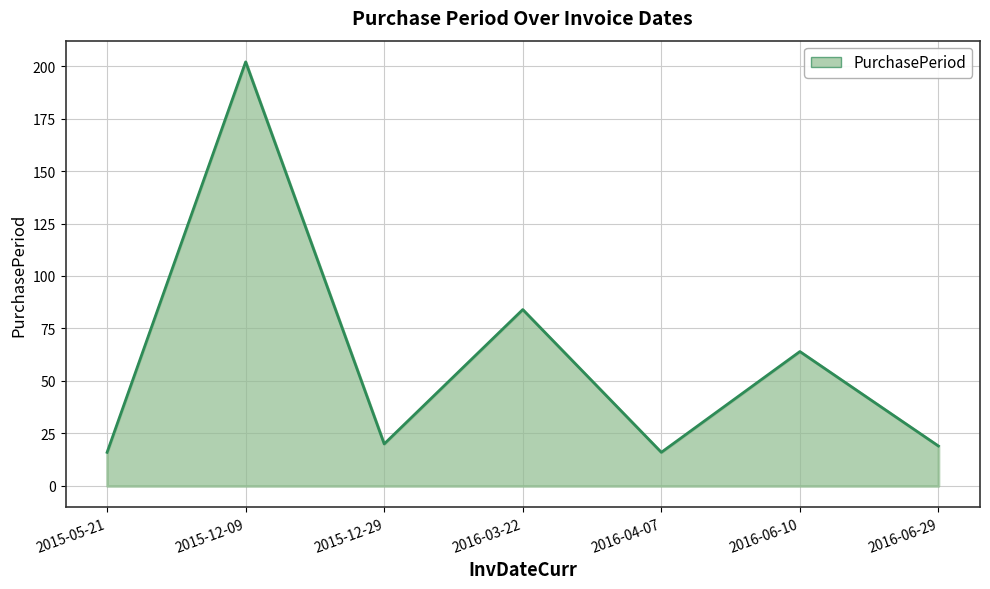

Where is the data nearest to the value 109?

2016-03-22